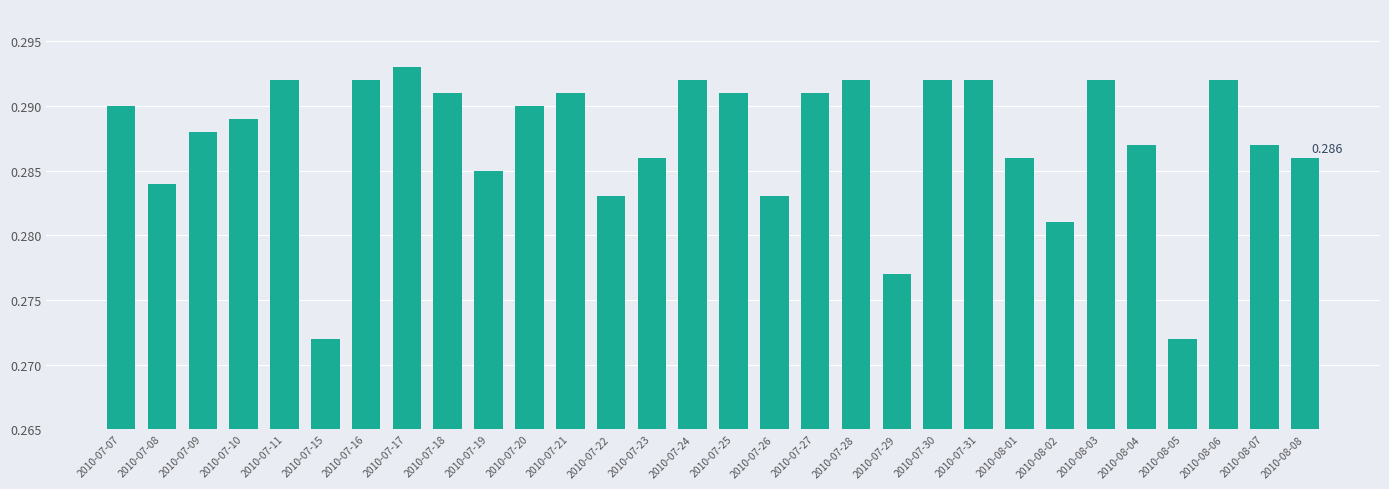

What position from the right is 2010-07-18?

22